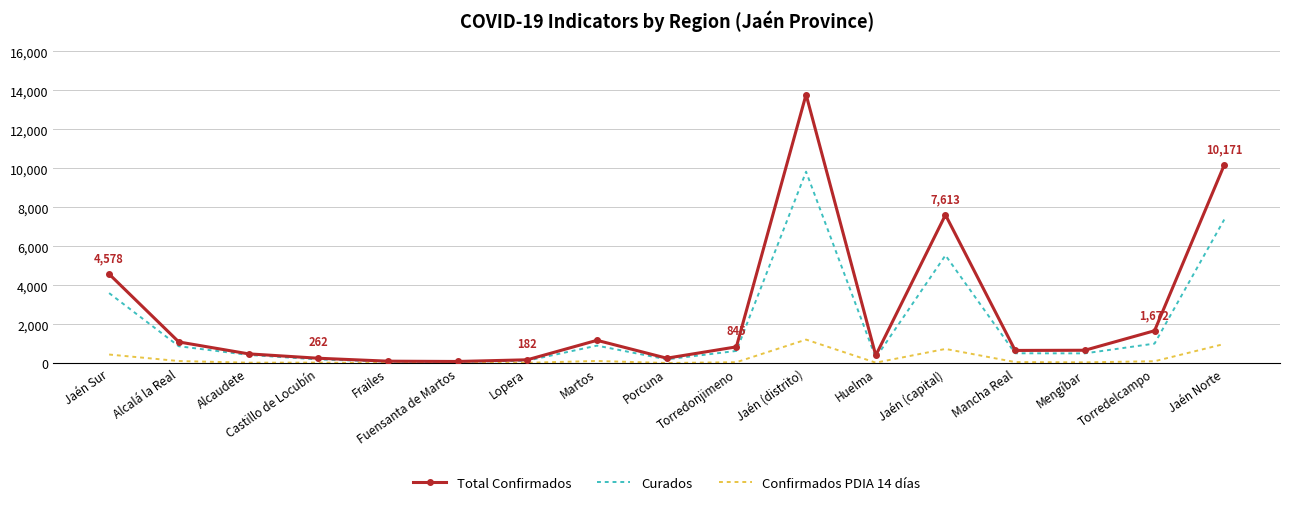

What is the approximate value of Total Confirmados at Porcuna?

264